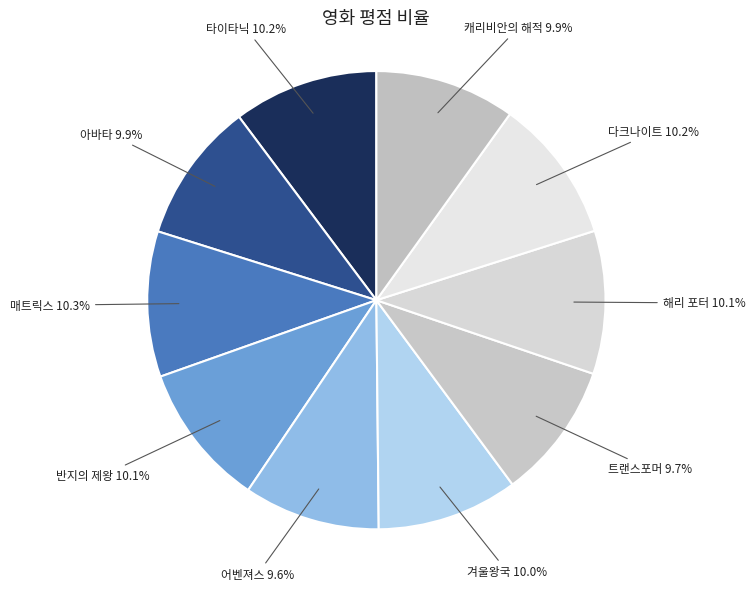

To the nearest percent, what portion does 매트릭스 represent?

10%